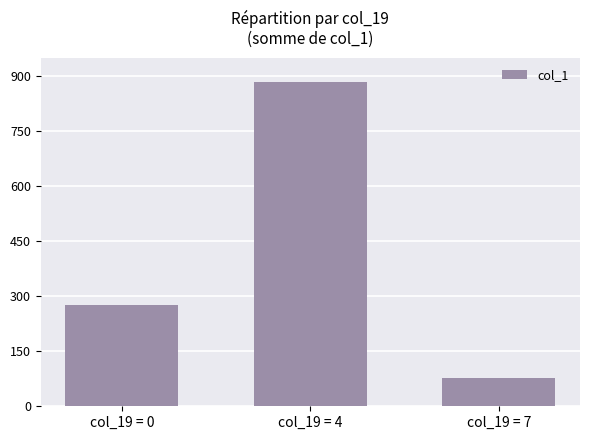

How many bars are there in total?

3